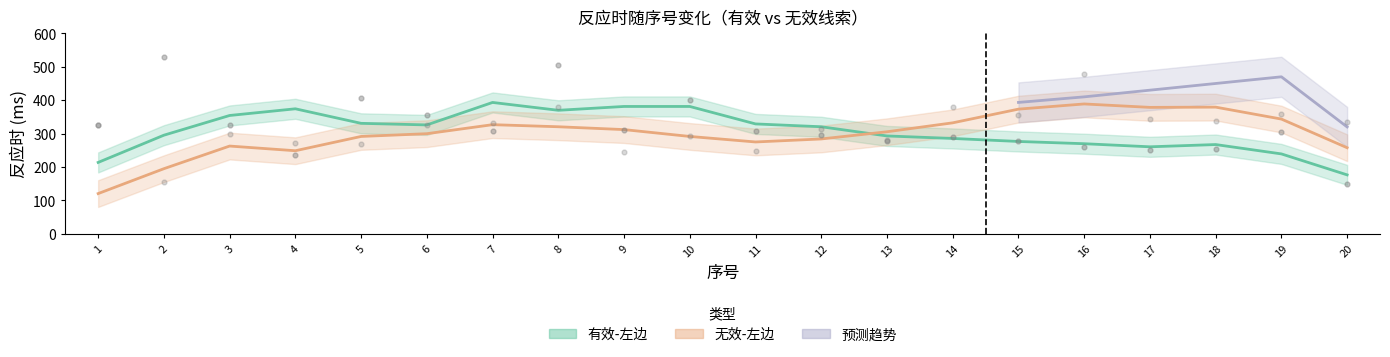

At how many categories does at least one series exceed 210?

20